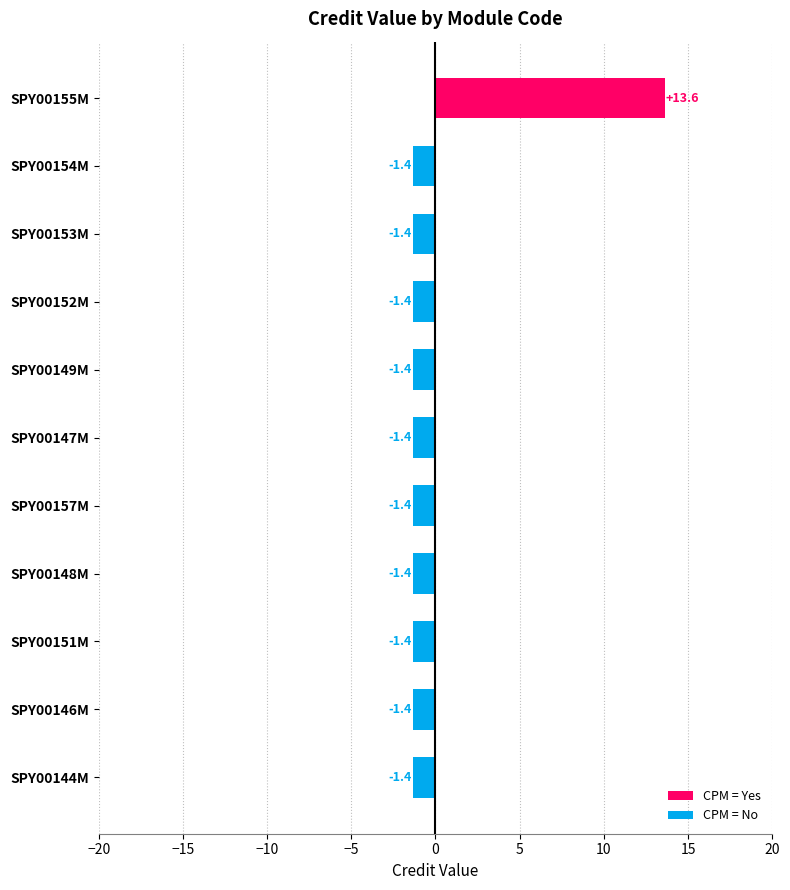

What is the greatest value displayed?

13.6